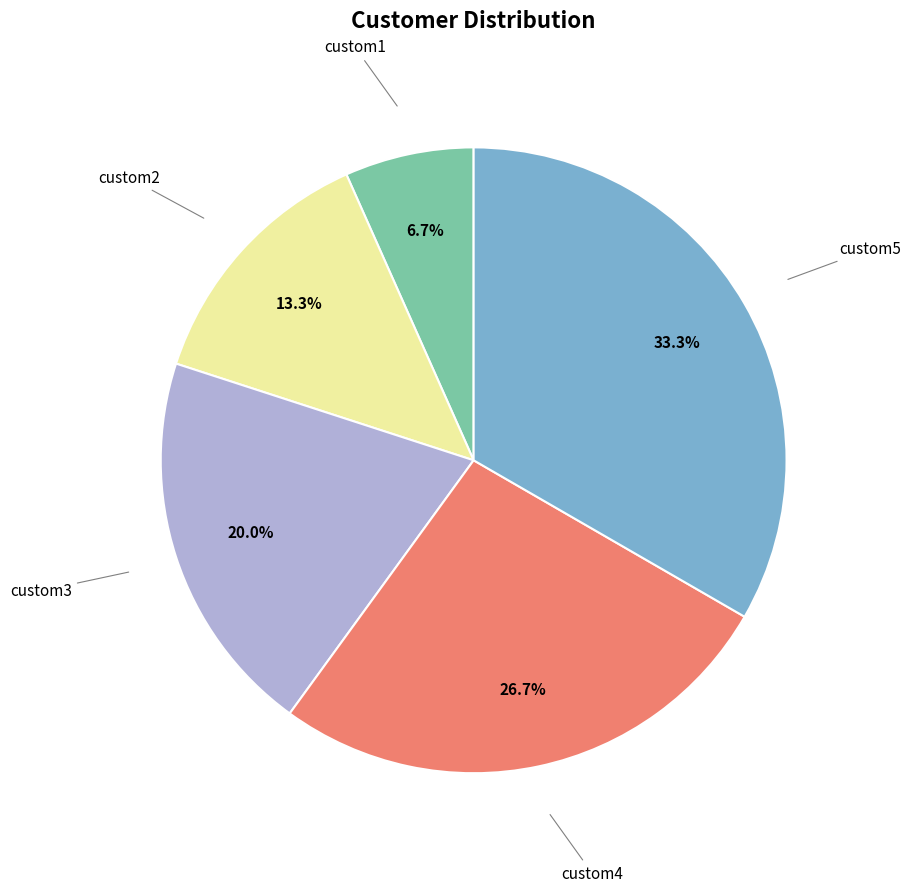

To the nearest percent, what is the difference between the largest and smallest slice percentages?

27%